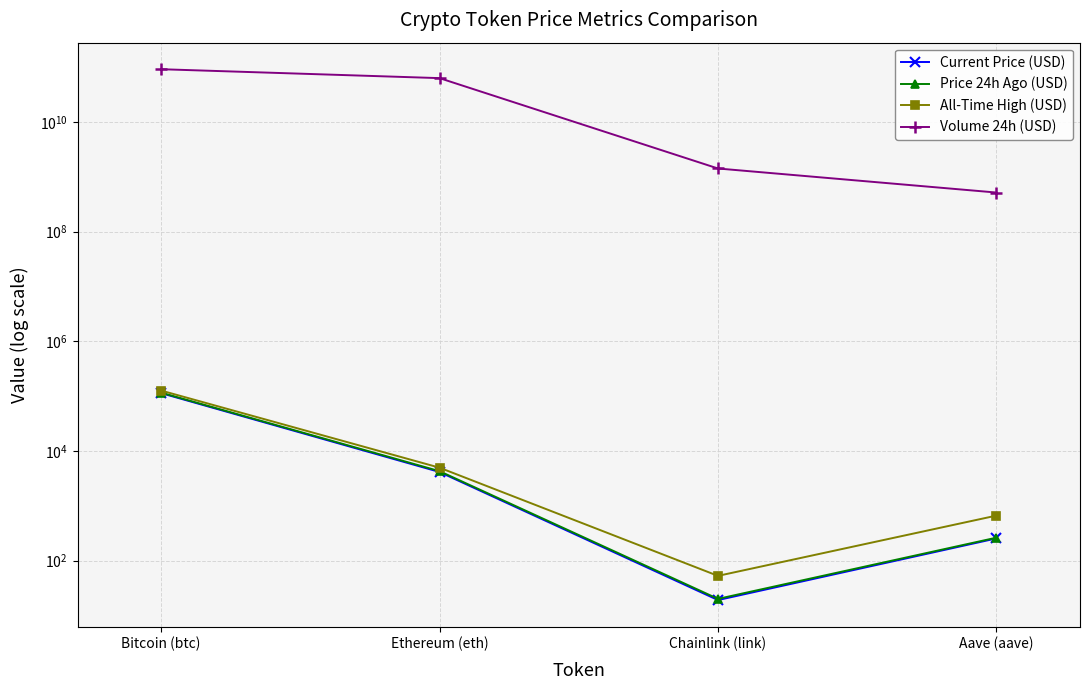

True or false: Volume 24h (USD) has more than 1 interior local peaks.

False